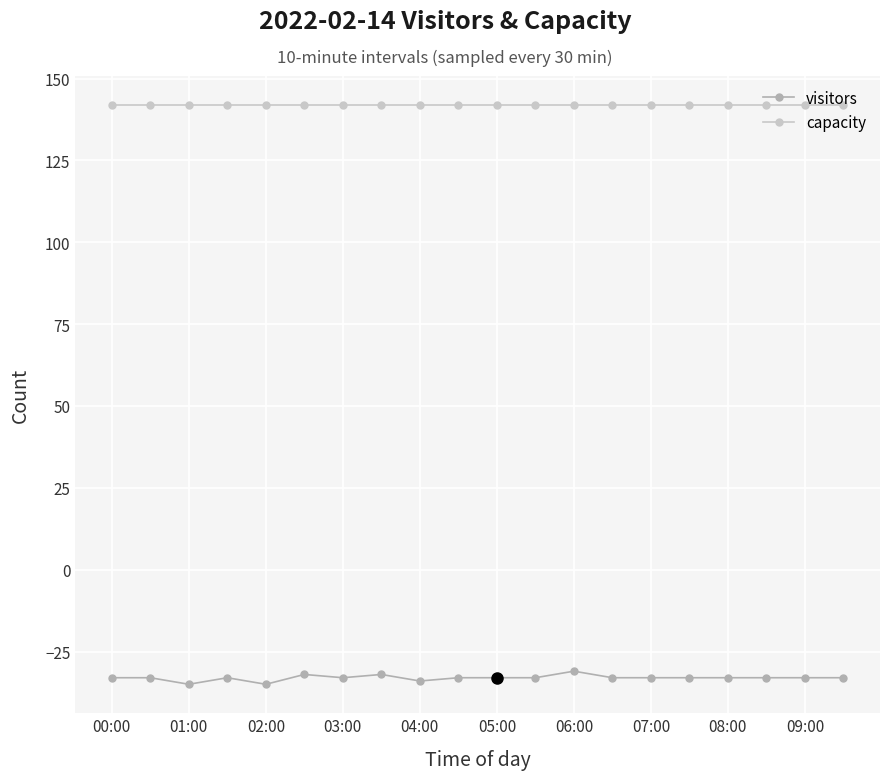

What are all the series names shown in the legend?

visitors, capacity